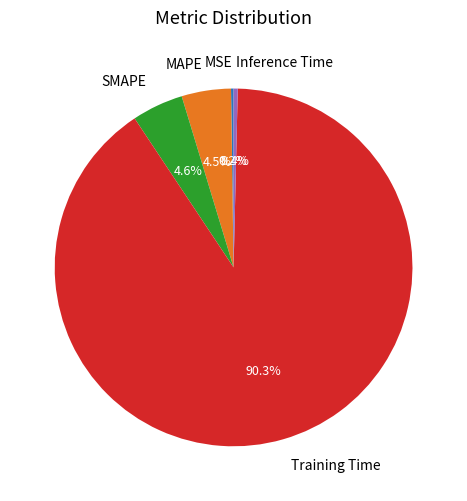

Is there a majority slice in this chart?

Yes